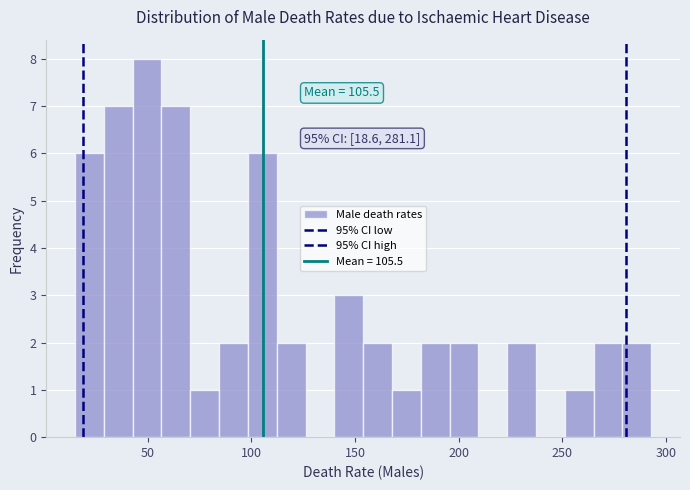

Around what value on the x-axis is the tallest bar? Give the approximate position of its centre, as read against the axis.

50